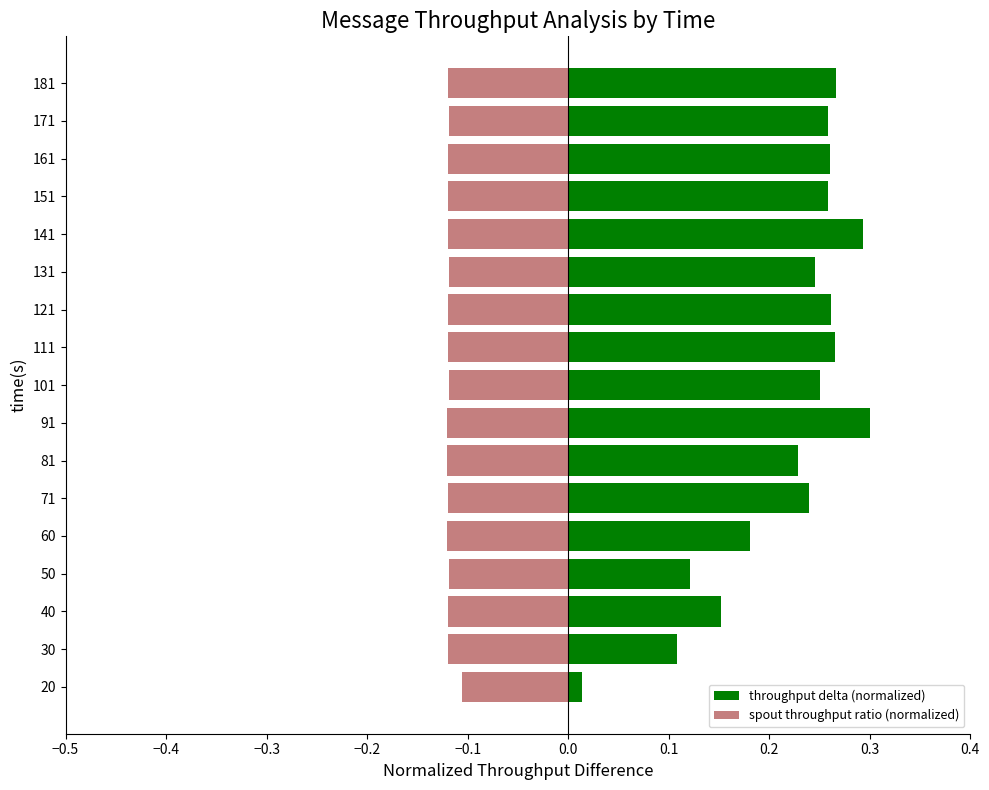

What are all the series names shown in the legend?

throughput delta (normalized), spout throughput ratio (normalized)